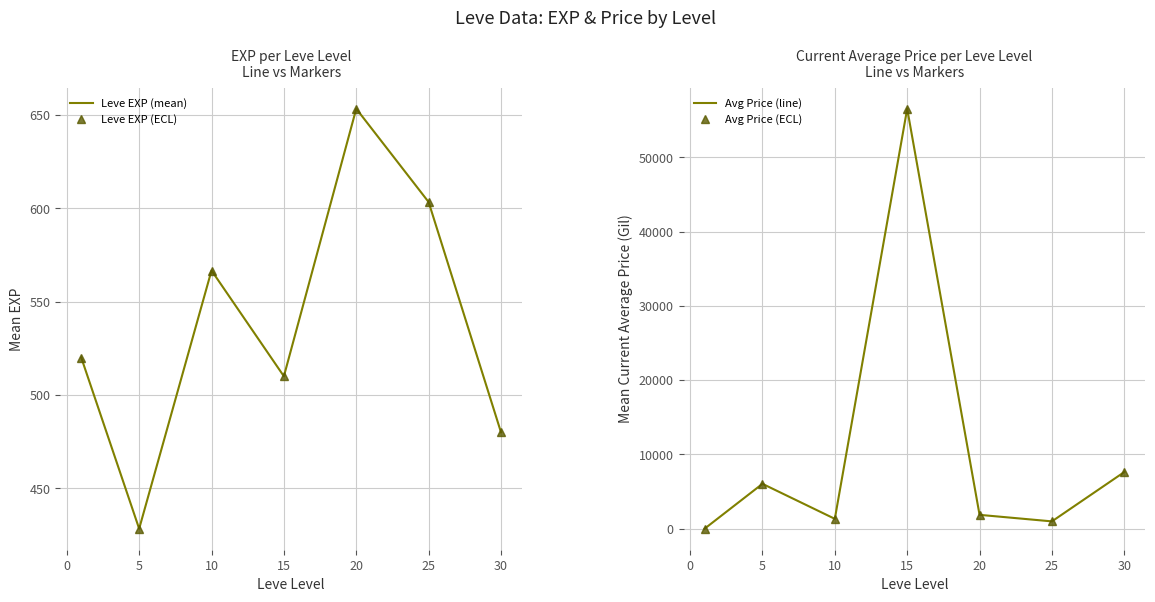

Which series has the largest total across all categories?

Avg Price (line)